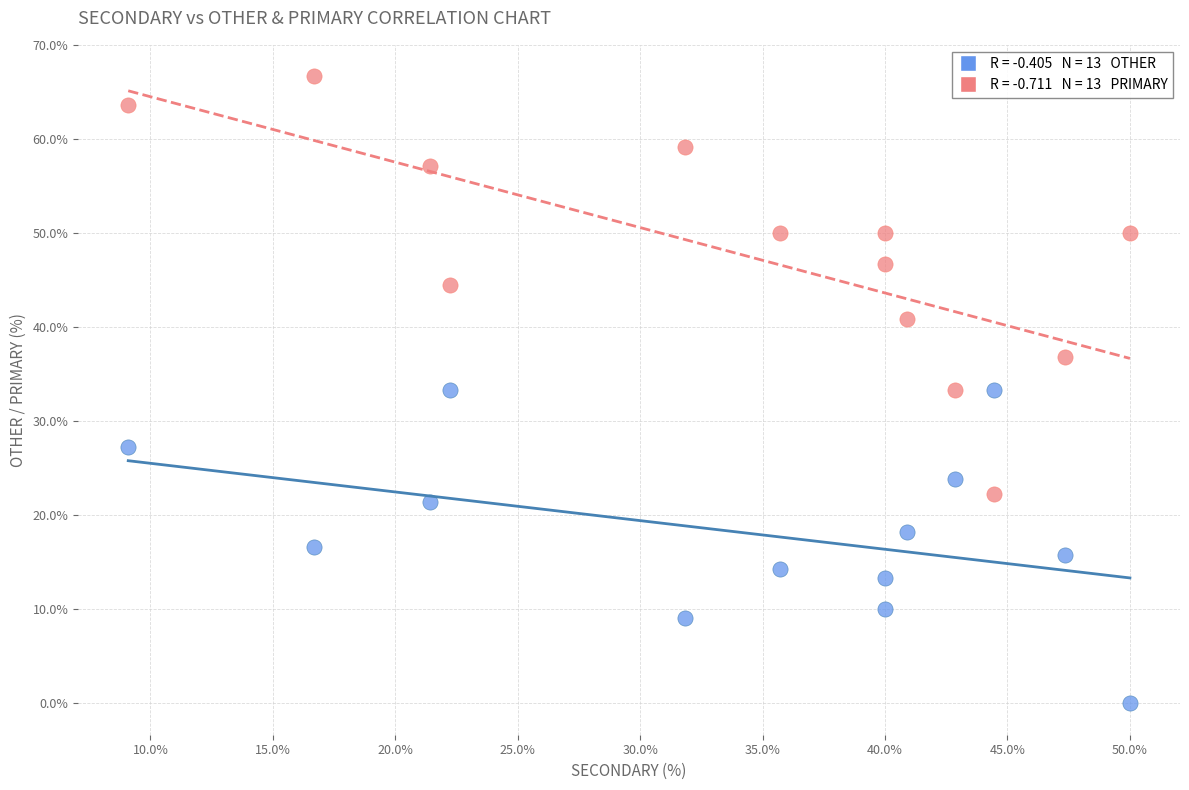

Across all data points, what is the range of X values (max minus min)?

40.9